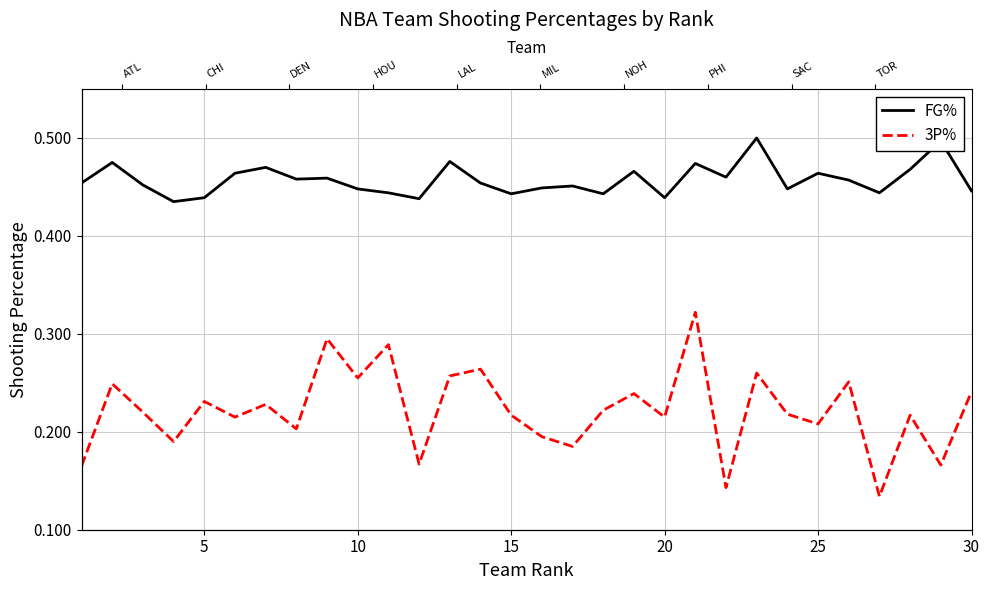

Does the chart display data point markers on the line(s)?

No